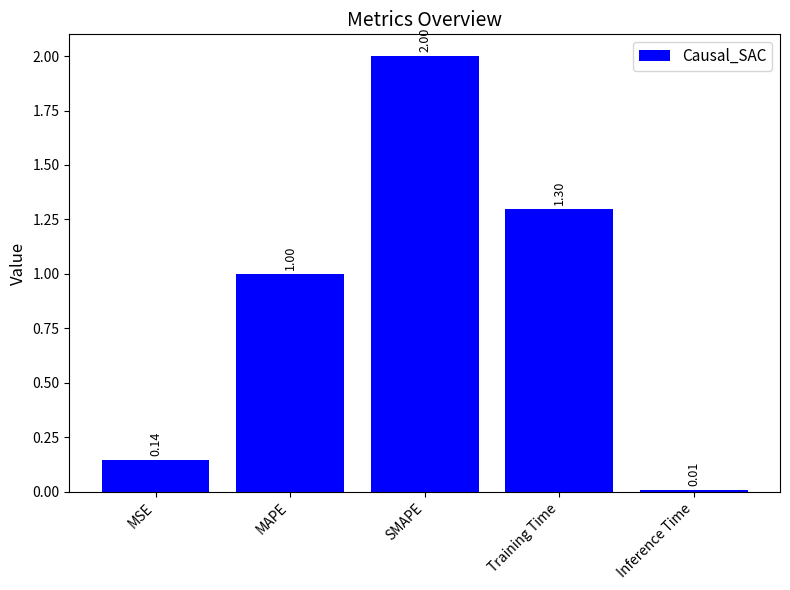

The chart shows a value of 1.0 at MAPE. True or false?

True